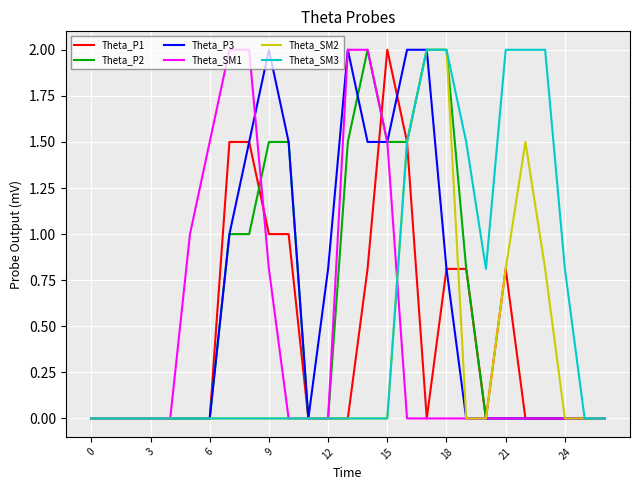

What is the greatest value displayed?

2.0